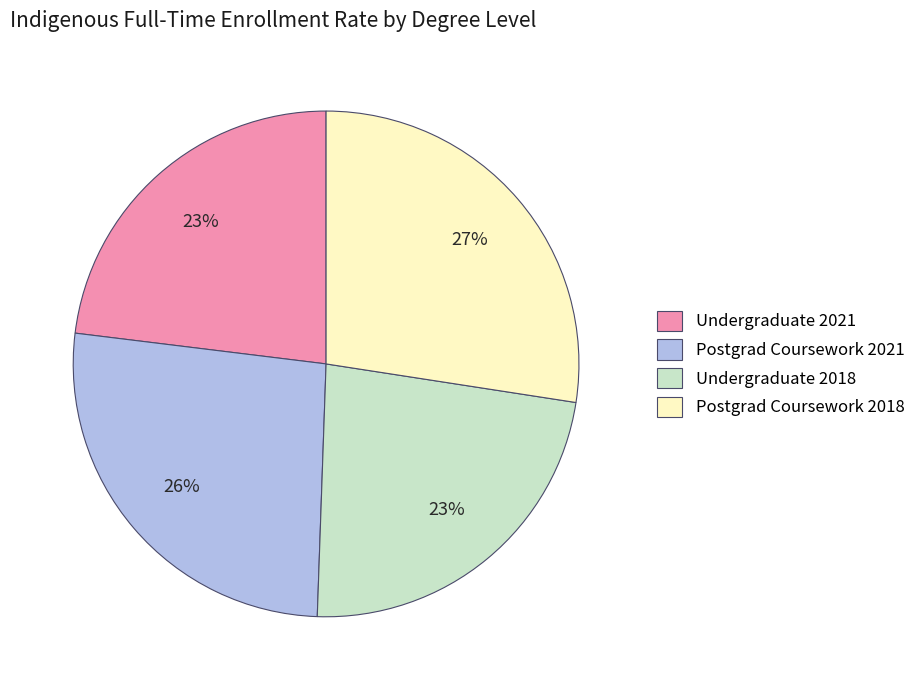

Which has a higher value, Postgrad Coursework 2021 or Undergraduate 2021?

Postgrad Coursework 2021